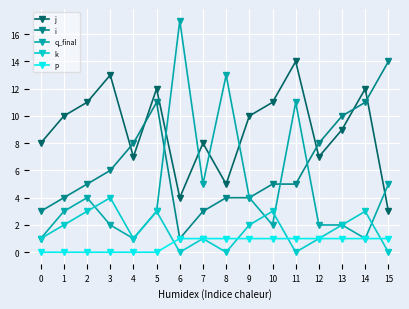

Which series has the largest total across all categories?

j